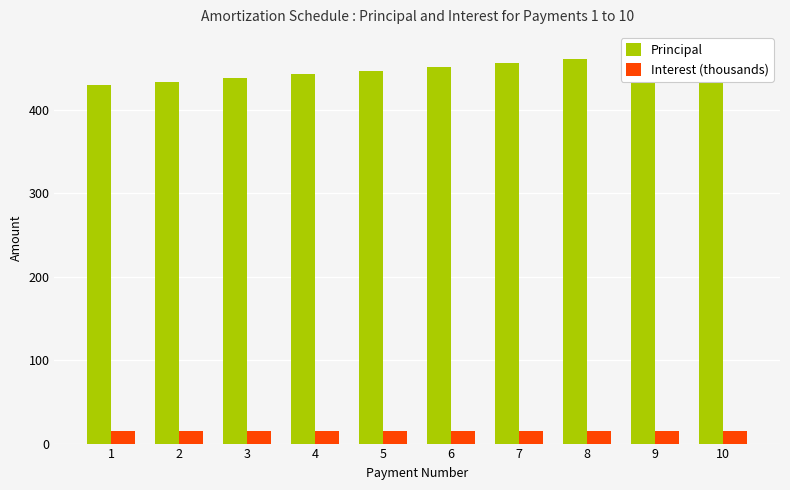

What is the value of the Interest (thousands) bar at the 8th from the left?

15.0